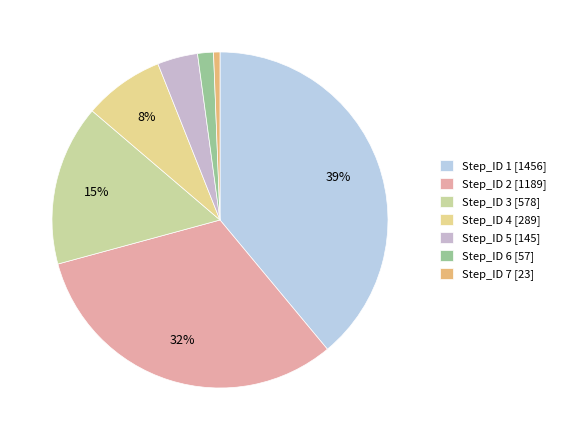

Is Step_ID 1 the majority of the pie?

No